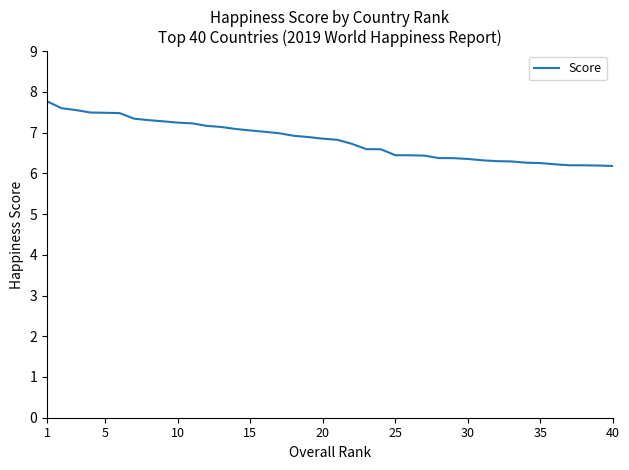

What is the minimum value shown in the chart?

6.2